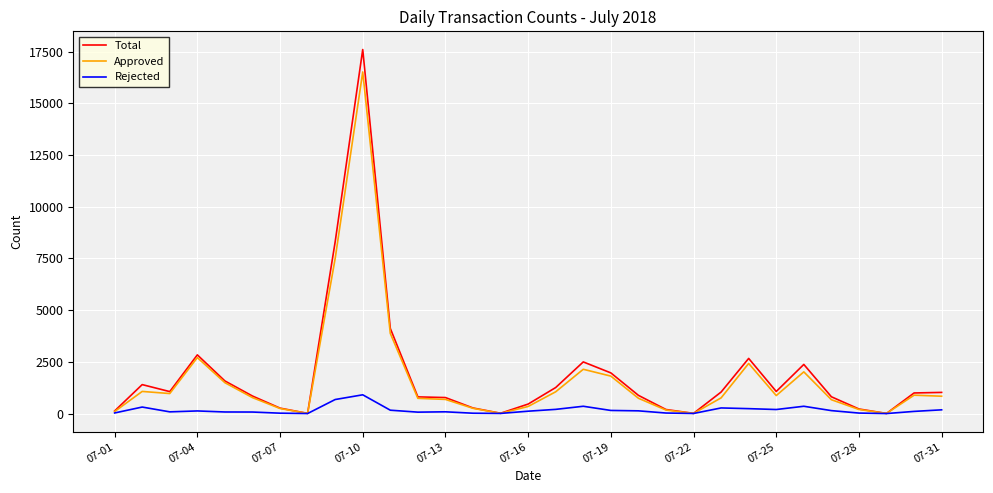

What is the maximum value for Rejected?

906